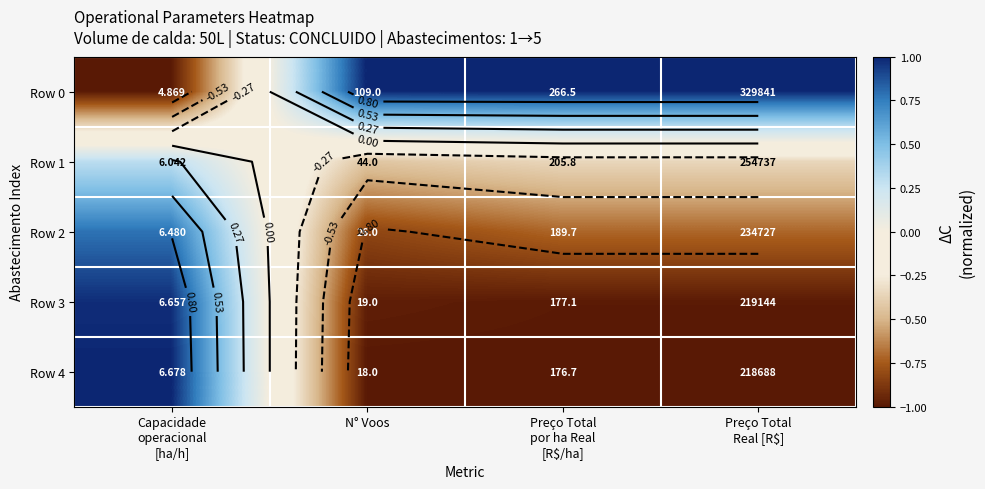

Rank the series at N° Voos from highest to lowest value.

Row 0, Row 1, Row 2, Row 3, Row 4